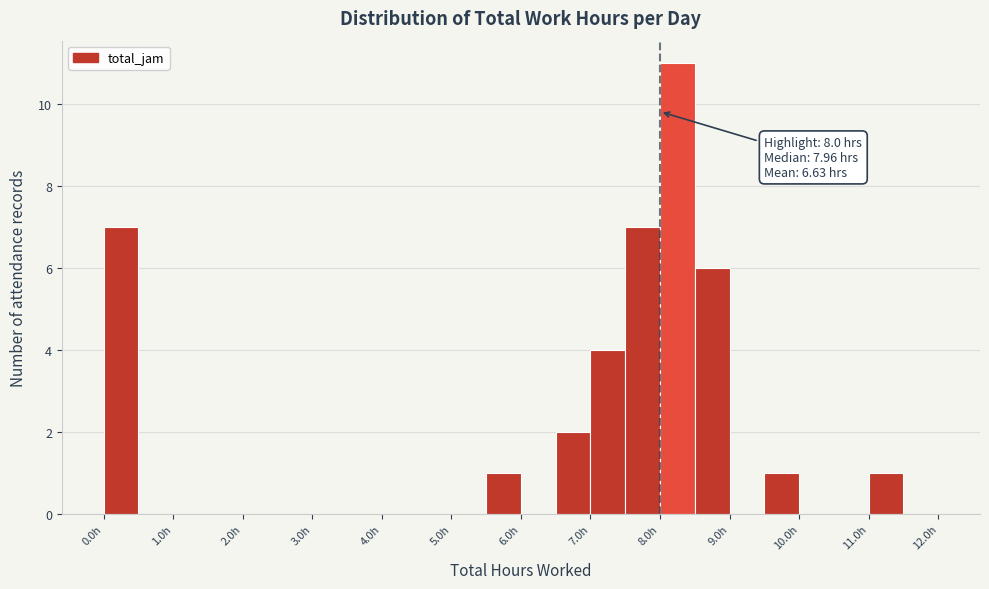

Which range on the x-axis has the tallest bar?

8.0 to 8.5